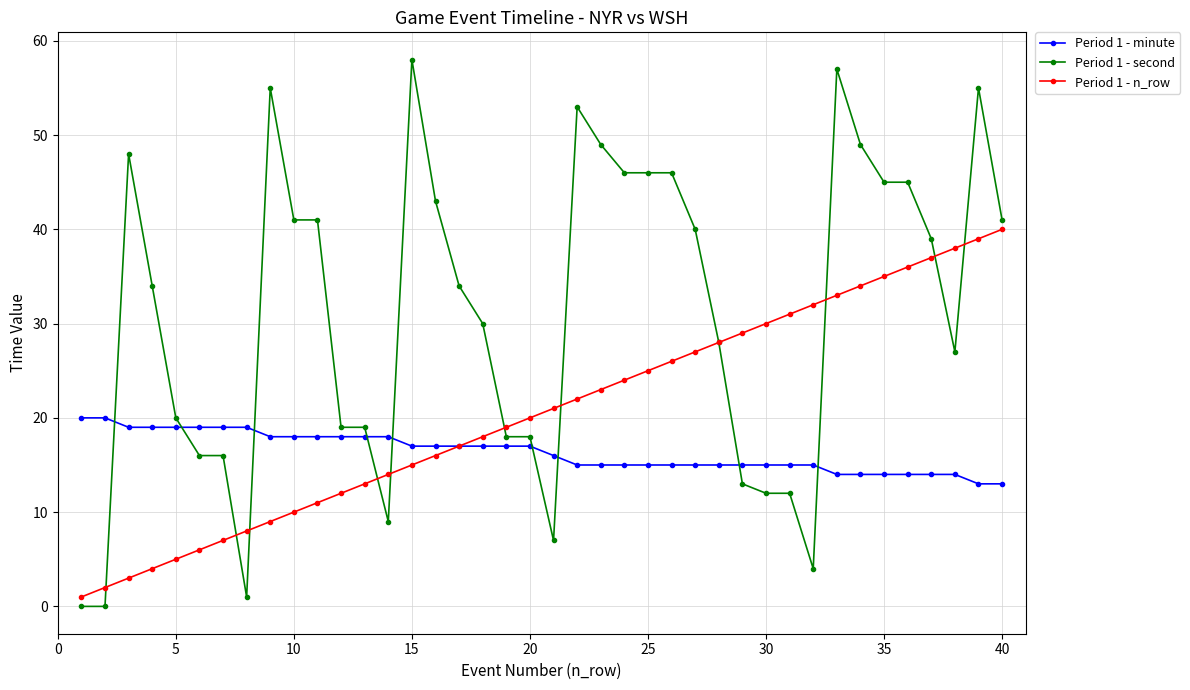

What is the greatest value displayed?

58